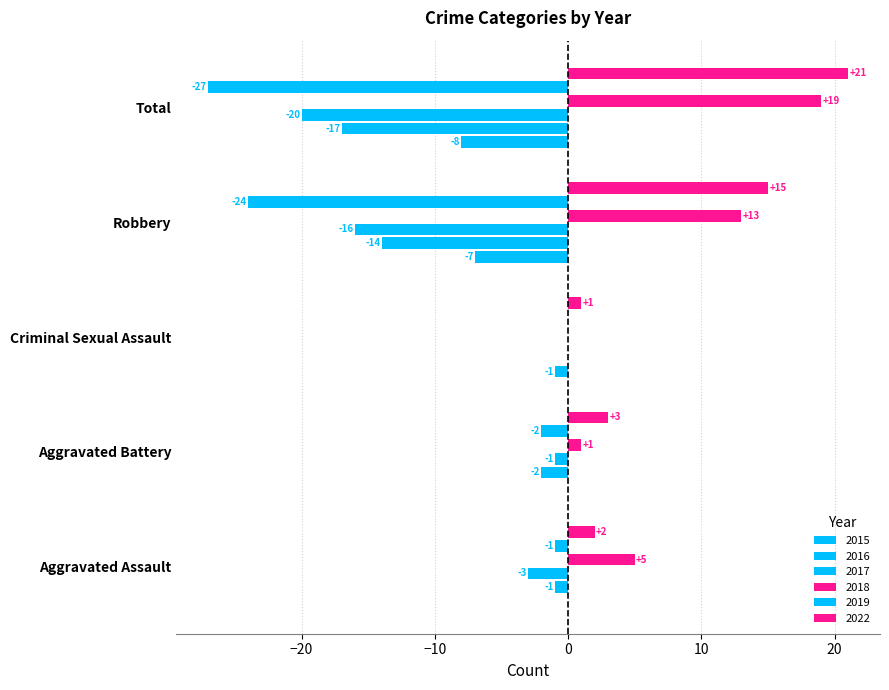

What is the difference between the 2022 values at Aggravated Battery and Total?

18